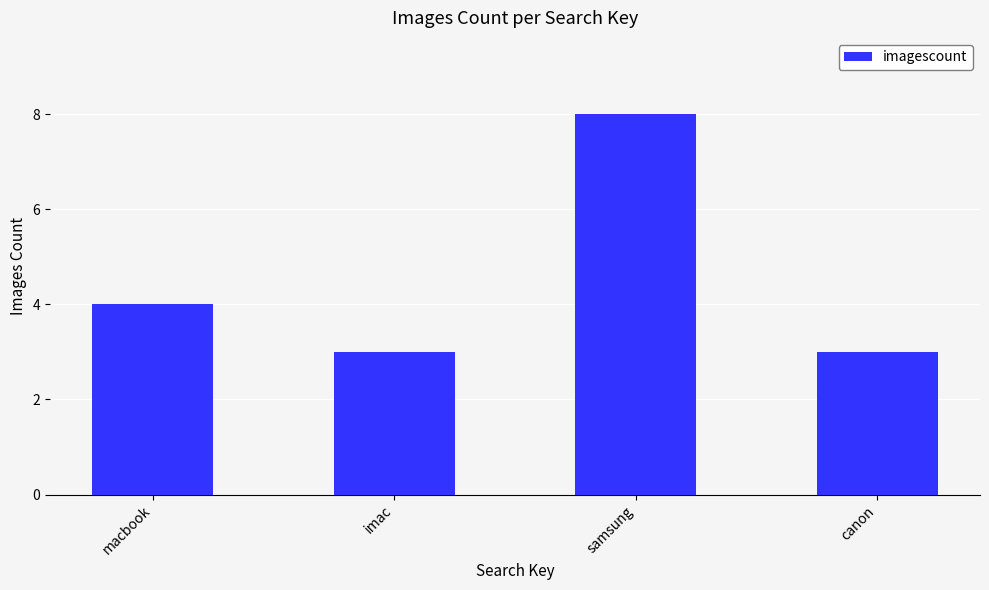

What is the smallest value displayed?

3